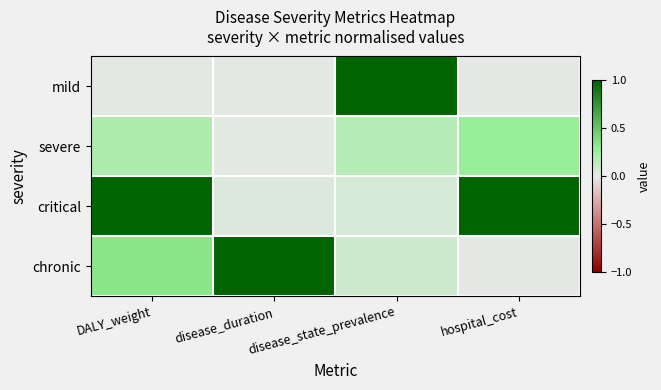

Reading left to right, what are all the values shown in this chart?

mild: DALY_weight=0.0	disease_duration=0.0	disease_state_prevalence=1.0	hospital_cost=0.0
severe: DALY_weight=0.2	disease_duration=0.0	disease_state_prevalence=0.2	hospital_cost=0.3
critical: DALY_weight=1.0	disease_duration=0.0	disease_state_prevalence=0.1	hospital_cost=1.0
chronic: DALY_weight=0.3	disease_duration=1.0	disease_state_prevalence=0.1	hospital_cost=0.0